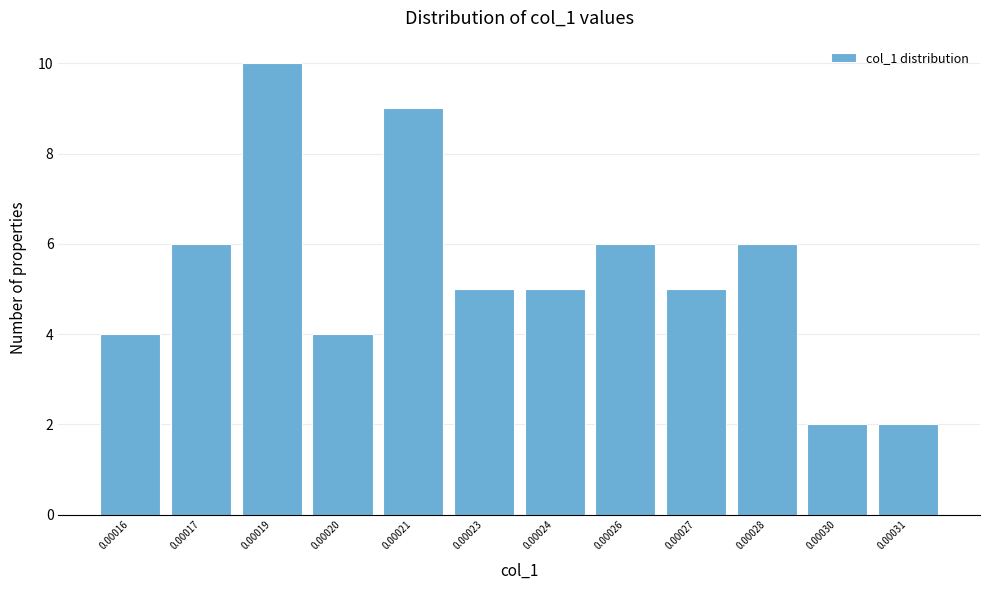

Reading right to left, list all the values displayed in this chart.

0.00031=2	0.00030=2	0.00028=6	0.00027=5	0.00026=6	0.00024=5	0.00023=5	0.00021=9	0.00020=4	0.00019=10	0.00017=6	0.00016=4